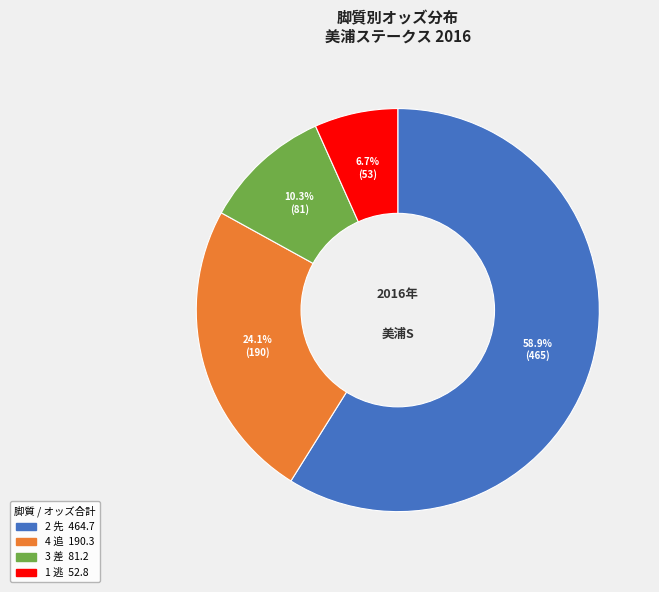

Which category has the smallest portion of the pie?

1 逃